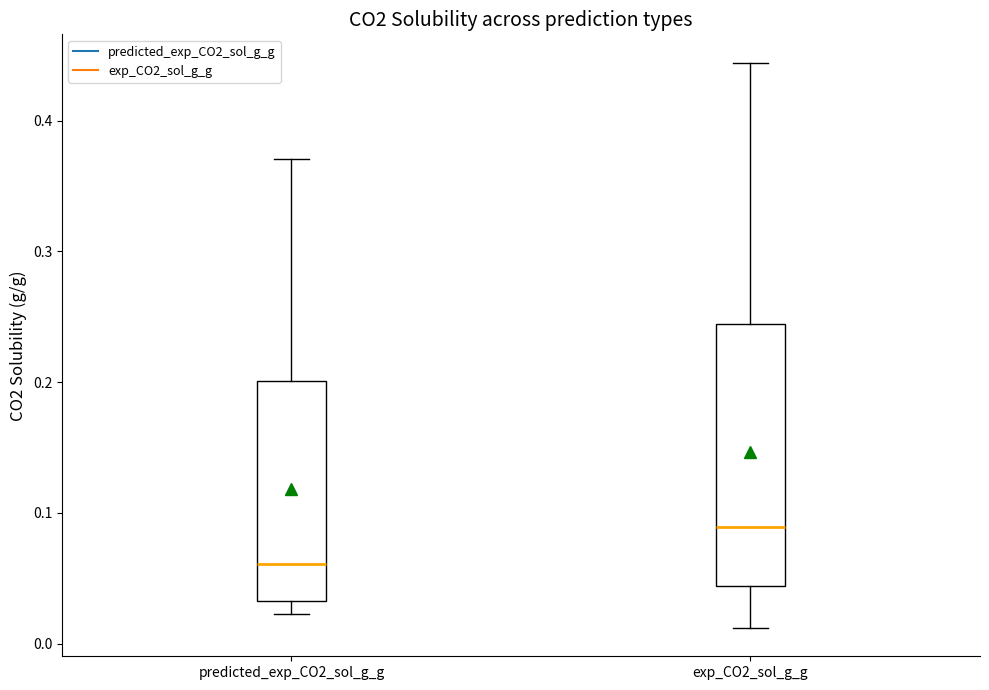

Reading left to right, read every box against the y-axis: the position of its median line, the range the box covers, and the ends of its whiskers. The values are not printed on the chart, so give them approximately, as read against the axis.

predicted_exp_CO2_sol_g_g: median 0.06, box 0.03 to 0.20, whiskers 0.02 to 0.37
exp_CO2_sol_g_g: median 0.09, box 0.04 to 0.24, whiskers 0.01 to 0.44